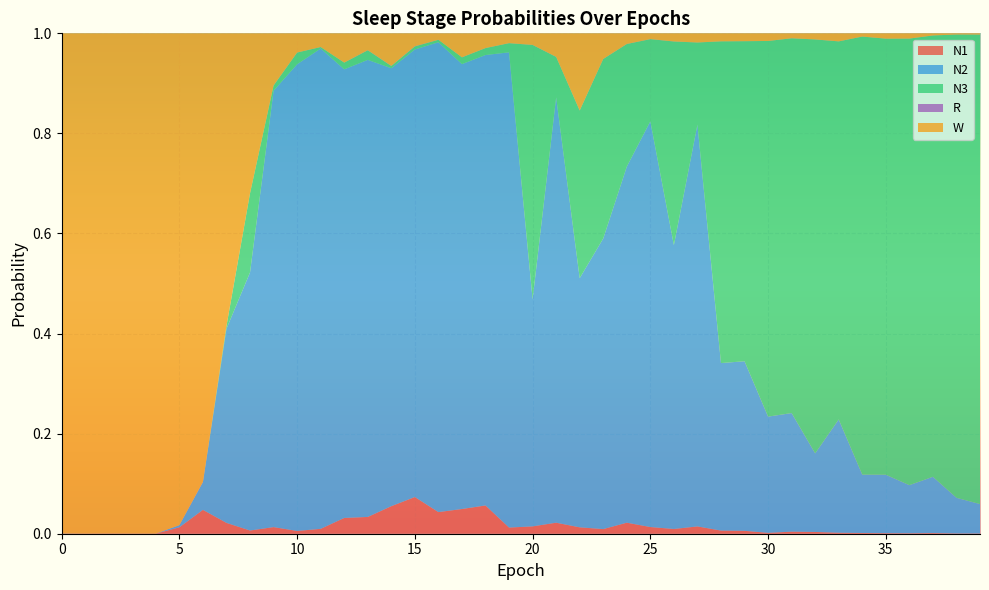

Reading right to left, list all the values displayed in this chart.

N1: 0.0	0.0	0.0	0.0	0.0	0.0	0.0	0.0	0.0	0.0	0.0	0.0	0.0	0.0	0.0	0.0	0.0	0.0	0.0	0.0	0.0	0.1	0.0	0.0	0.1	0.1	0.0	0.0	0.0	0.0	0.0	0.0	0.0	0.0	0.0	0.0	0.0	0.0	0.0	0.0
N2: 0.1	0.1	0.1	0.1	0.1	0.1	0.2	0.2	0.2	0.2	0.3	0.3	0.8	0.6	0.8	0.7	0.6	0.5	0.9	0.5	0.9	0.9	0.9	0.9	0.9	0.9	0.9	0.9	1.0	0.9	0.9	0.5	0.4	0.1	0.0	0.0	0.0	0.0	0.0	0.0
N3: 0.9	0.9	0.9	0.9	0.9	0.9	0.8	0.8	0.7	0.8	0.6	0.6	0.2	0.4	0.2	0.2	0.4	0.3	0.1	0.5	0.0	0.0	0.0	0.0	0.0	0.0	0.0	0.0	0.0	0.0	0.0	0.2	0.0	0.0	0.0	0.0	0.0	0.0	0.0	0.0
R: 0.0	0.0	0.0	0.0	0.0	0.0	0.0	0.0	0.0	0.0	0.0	0.0	0.0	0.0	0.0	0.0	0.0	0.0	0.0	0.0	0.0	0.0	0.0	0.0	0.0	0.0	0.0	0.0	0.0	0.0	0.0	0.0	0.0	0.0	0.0	0.0	0.0	0.0	0.0	0.0
W: 0.0	0.0	0.0	0.0	0.0	0.0	0.0	0.0	0.0	0.0	0.0	0.0	0.0	0.0	0.0	0.0	0.1	0.2	0.0	0.0	0.0	0.0	0.0	0.0	0.0	0.1	0.0	0.1	0.0	0.0	0.1	0.3	0.6	0.9	1.0	1.0	1.0	1.0	1.0	1.0